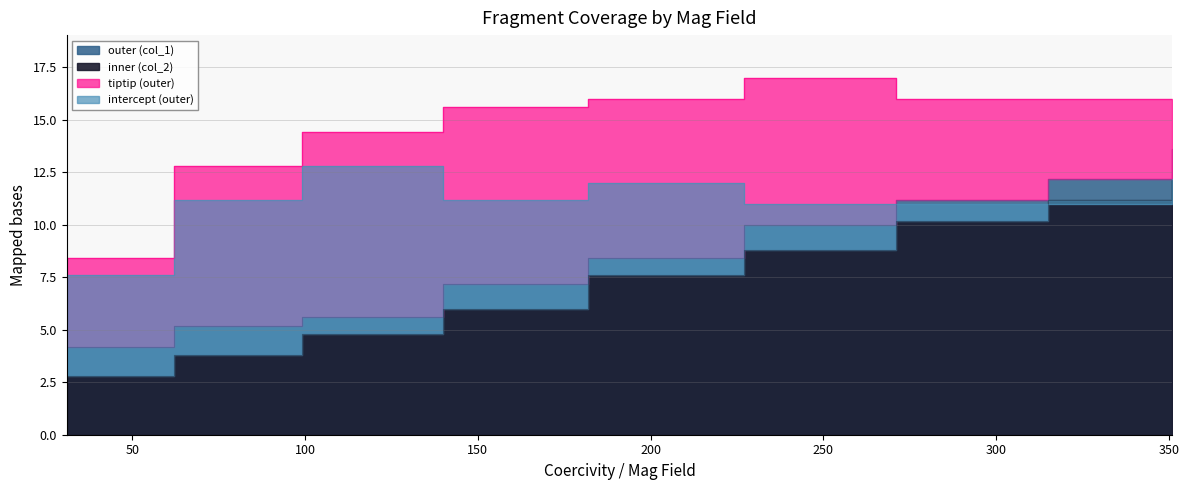

Reading left to right, list all the values displayed in this chart.

outer (col_1): 4.2	5.2	5.6	7.2	8.4	10.0	11.2	12.2	13.6
inner (col_2): 2.8	3.8	4.8	6.0	7.6	8.8	10.2	11.2	12.2
tiptip (outer): 8.4	12.8	14.4	15.6	16.0	17.0	16.0	16.0	16.0
intercept (outer): 7.6	11.2	12.8	11.2	12.0	11.0	11.0	11.0	11.0